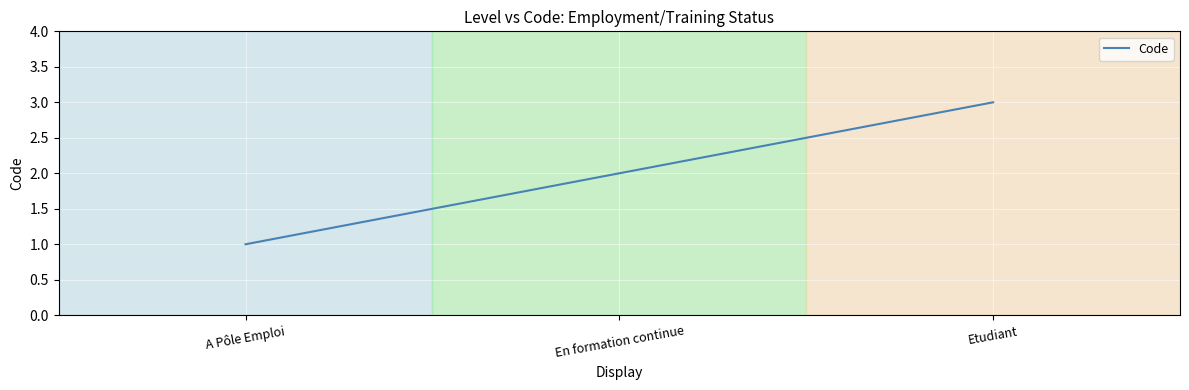

List the labels in order of value, largest first.

Etudiant, En formation continue, A Pôle Emploi